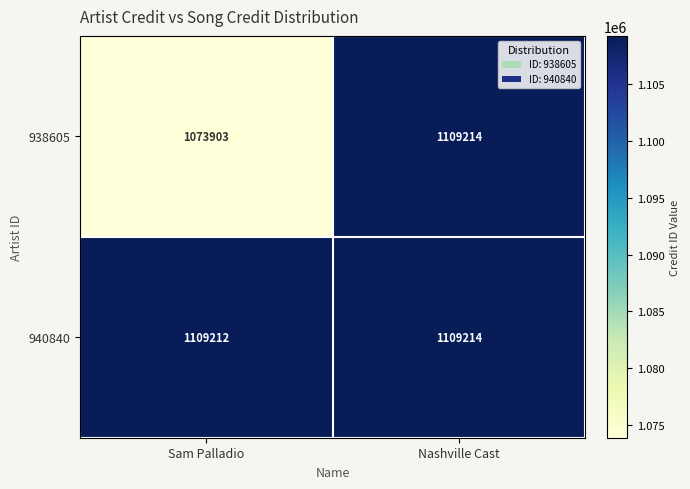

Reading right to left, transcribe all the data shown in this chart.

938605: Nashville Cast=1109214	Sam Palladio=1073903
940840: Nashville Cast=1109214	Sam Palladio=1109212